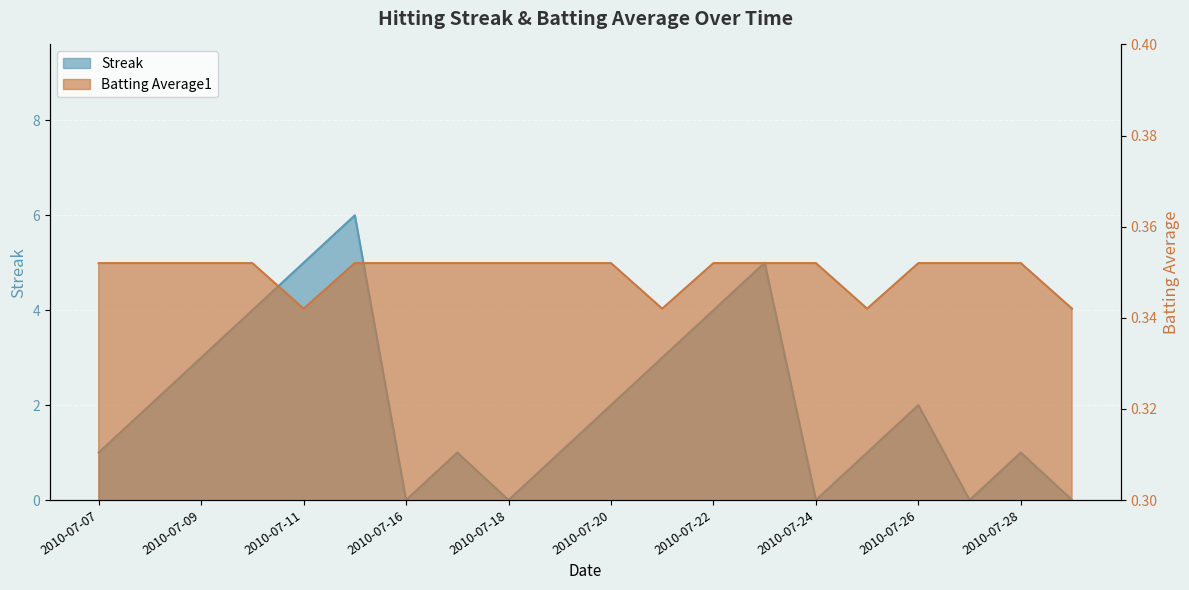

At how many categories does at least one series exceed 4?

3